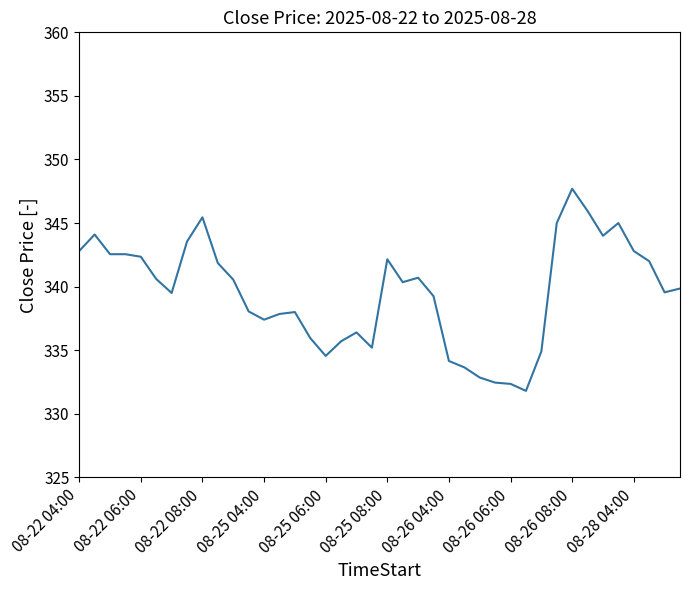

What is the maximum value shown in the chart?

347.7